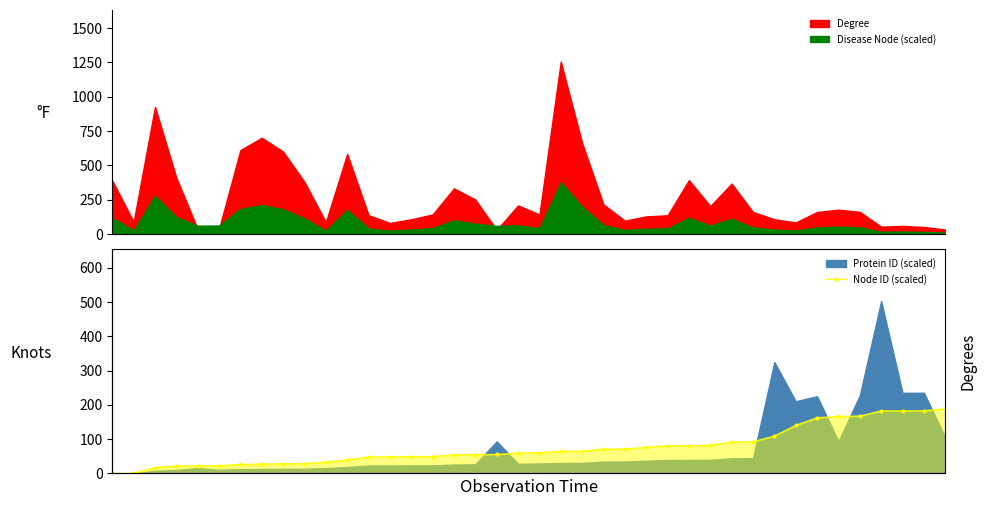

How many data points does each series have?

40